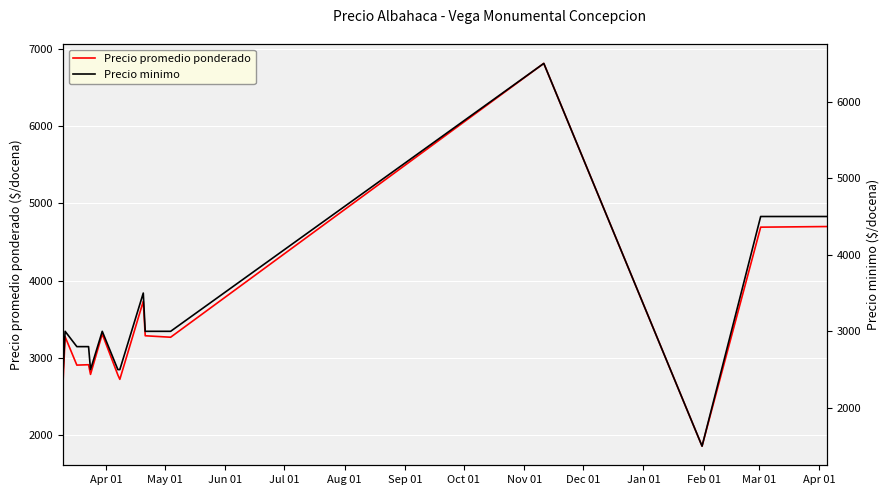

Reading right to left, extract all data points from this chart.

Precio promedio ponderado: 4700	4692	1857	6812	3267	3286	3733	2722	2778	3308	2786	2911	2906	3273	2722
Precio minimo: 4500	4500	1500	6500	3000	3000	3500	2500	2500	3000	2500	2800	2800	3000	2500